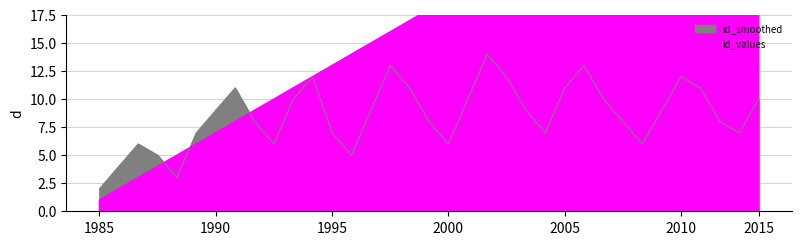

At which category does id_smoothed reach its first local peak?

3